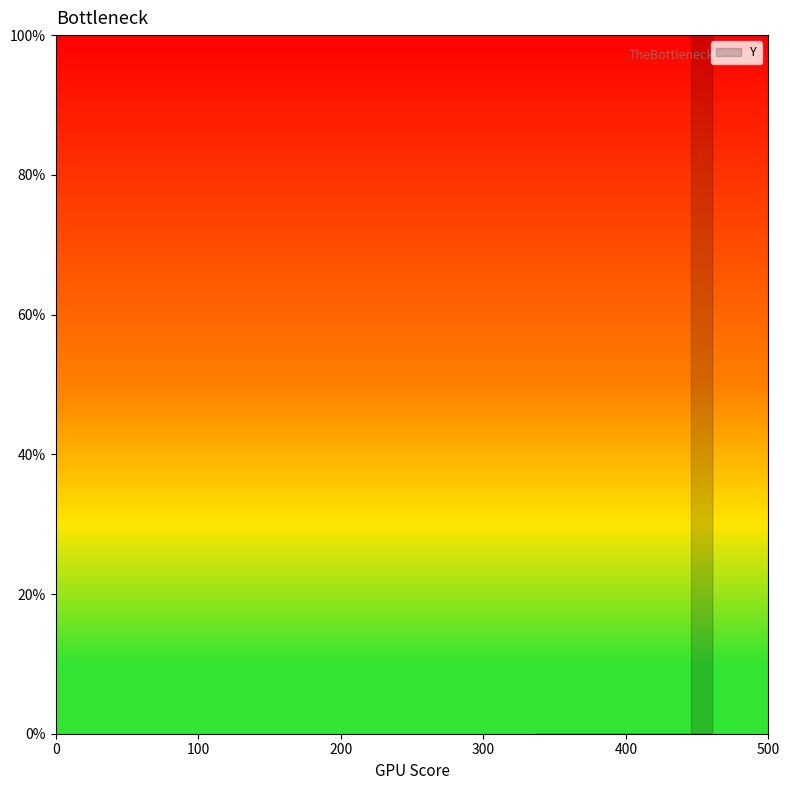

Which has a higher value, 461 or 446?

446